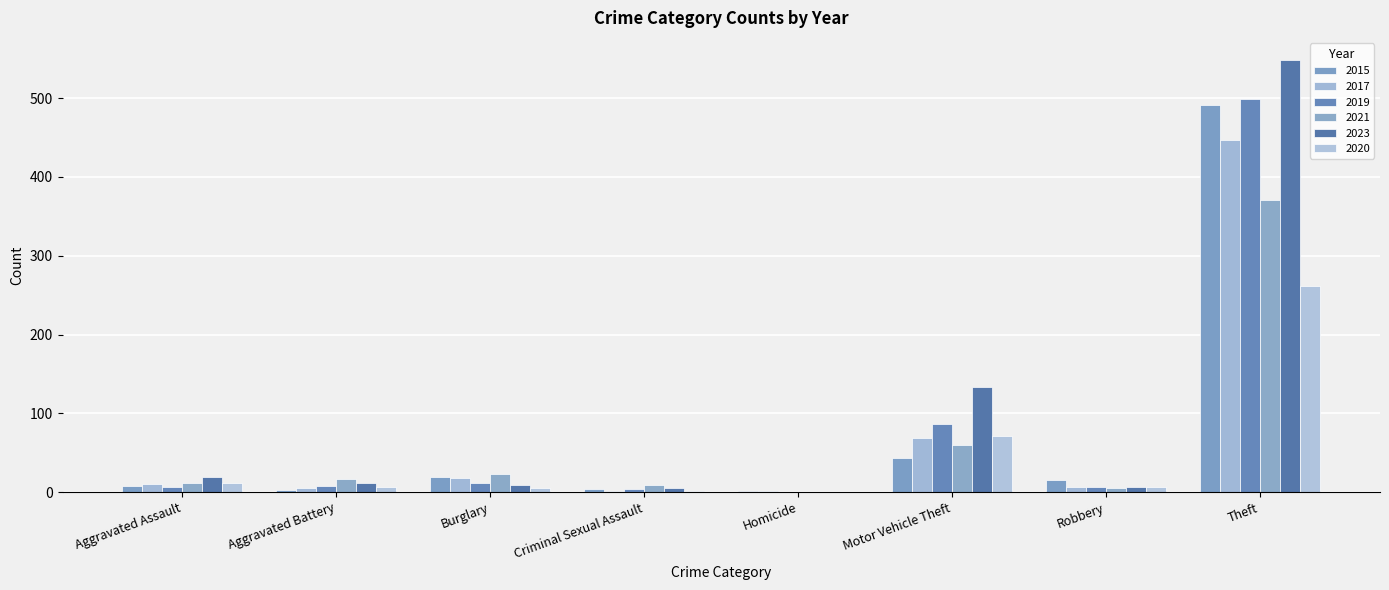

What is the label of the 4th bar from the left?

Criminal Sexual Assault